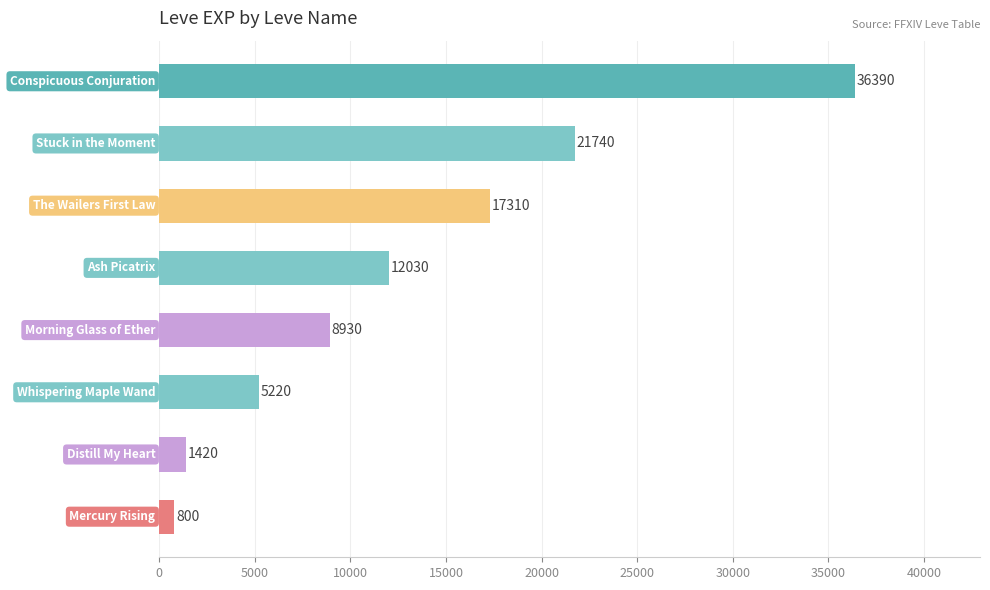

What is the greatest value displayed?

36390